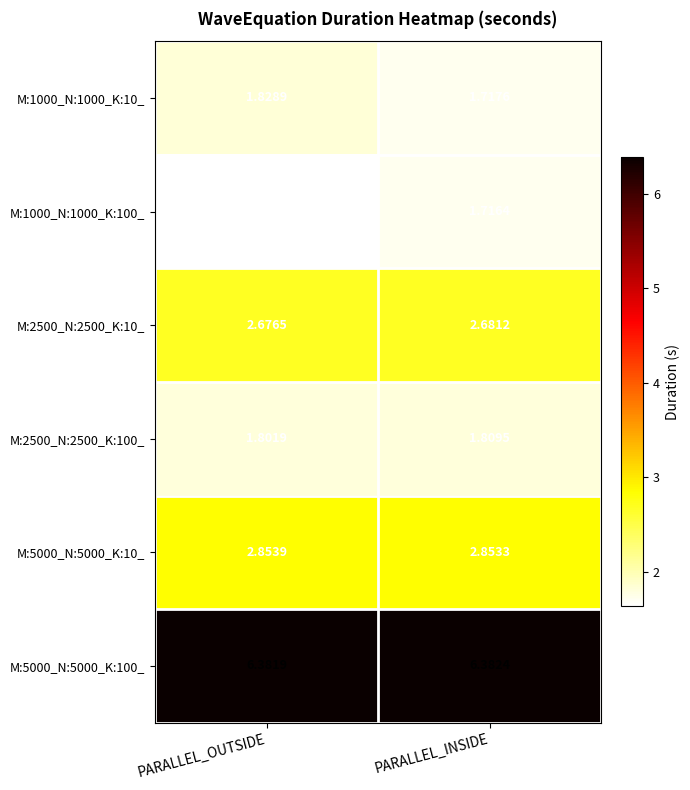

Is the value of M:2500_N:2500_K:100_ at PARALLEL_INSIDE greater than the value of M:5000_N:5000_K:100_ at PARALLEL_INSIDE?

No